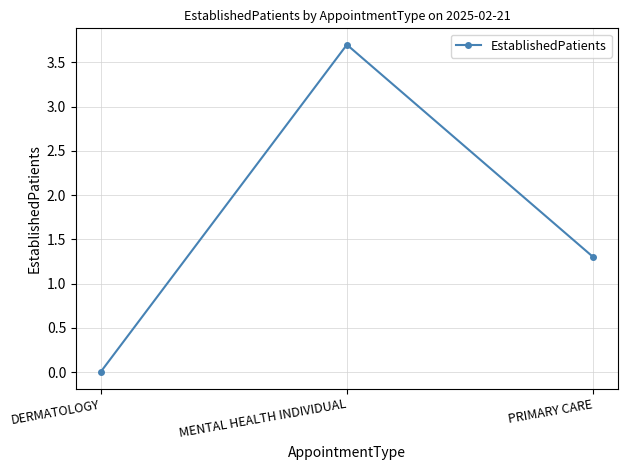

Reading left to right, extract all data points from this chart.

0.0	3.7	1.3